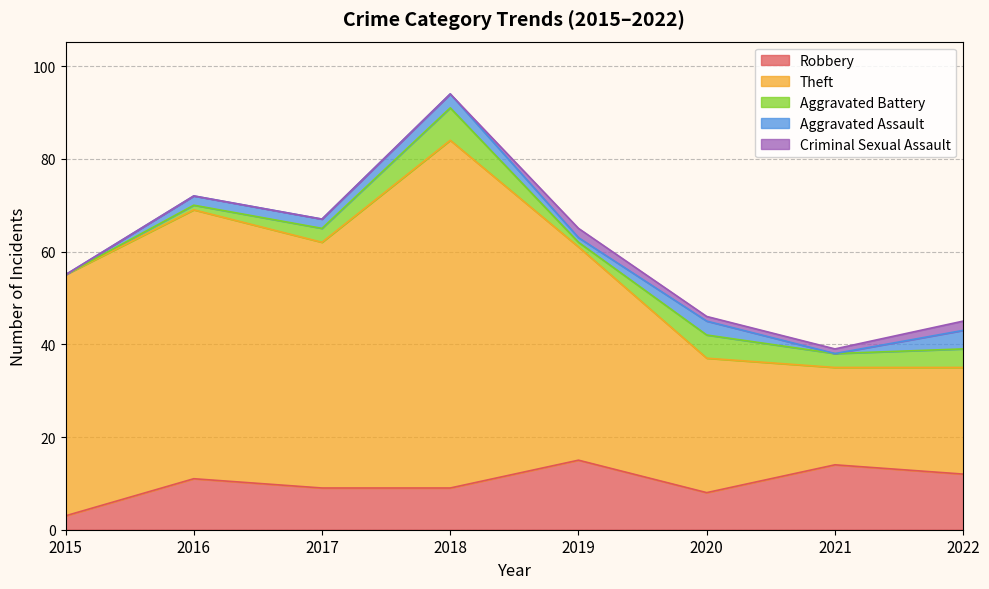

What is the difference between the maximum and minimum values in the Aggravated Battery series?

7